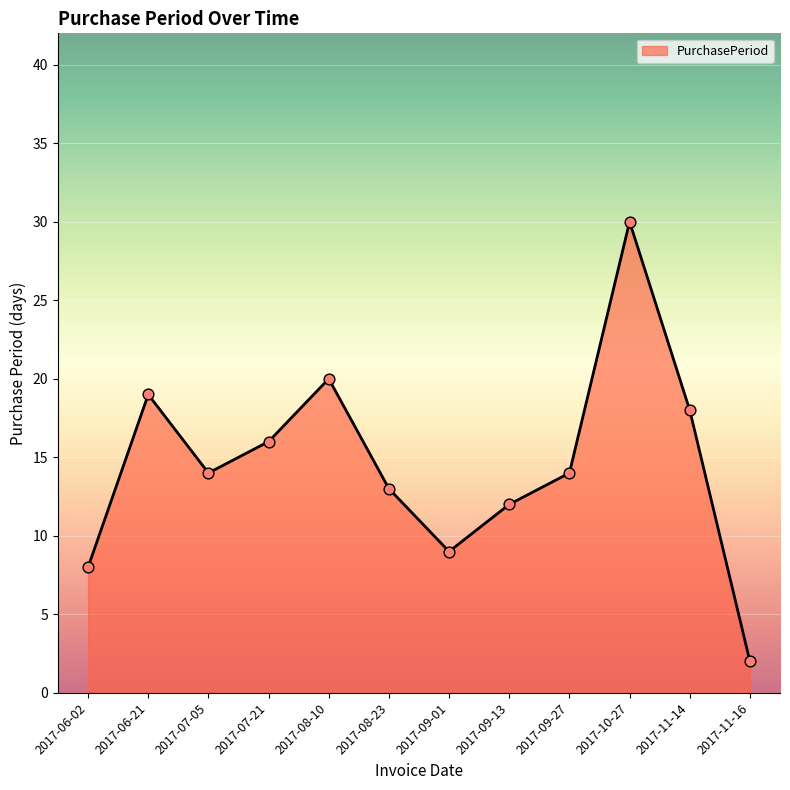

What is the ratio of the value at 2017-09-27 to the value at 2017-11-16?

7.0